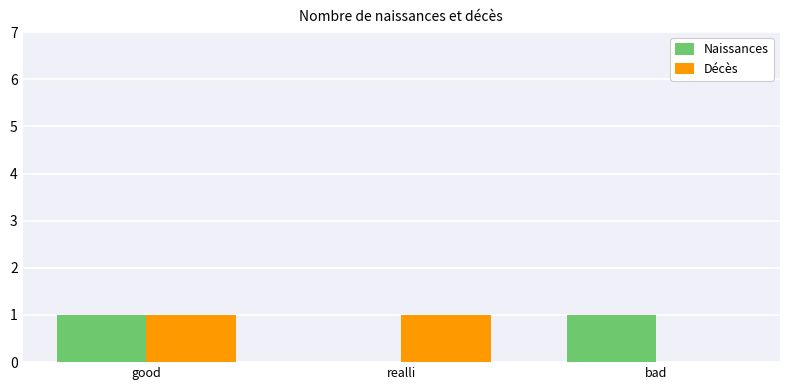

Reading left to right, transcribe all the data shown in this chart.

Naissances: 1	0	1
Décès: 1	1	0